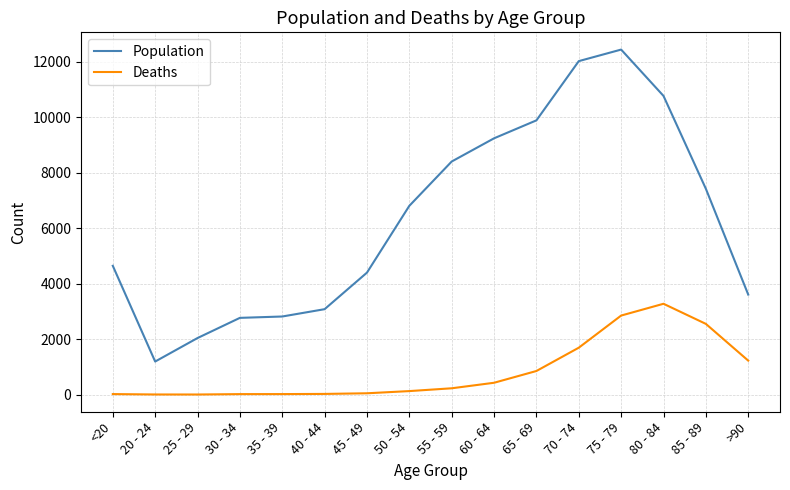

The value of Deaths at 80 - 84 is 1879. True or false?

False